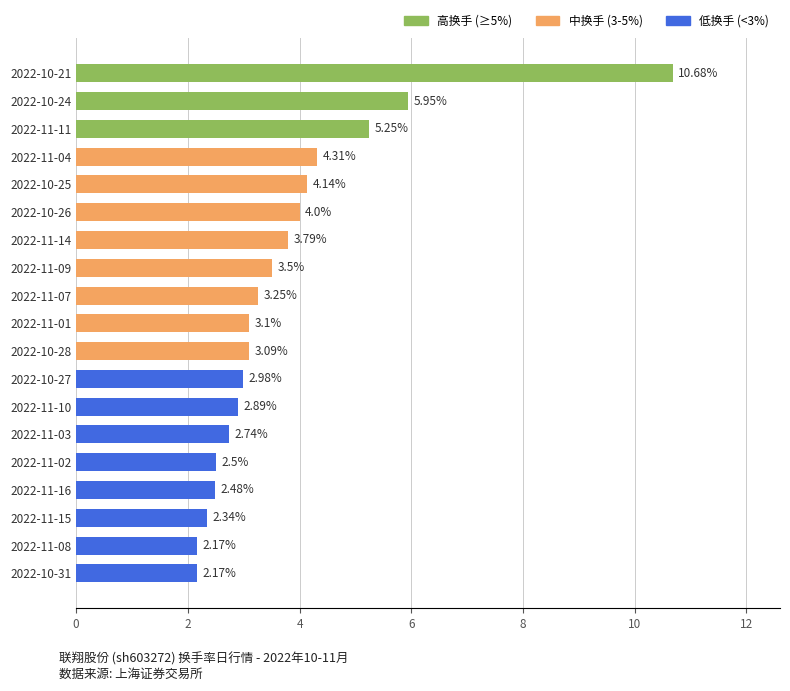

What is the difference between the second highest and second lowest values?

3.8